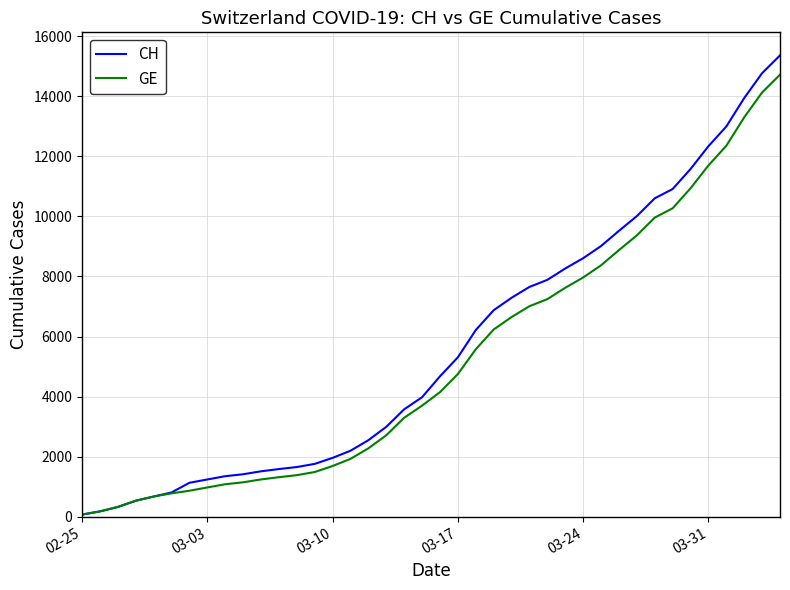

What is the maximum value shown in the chart?

15359